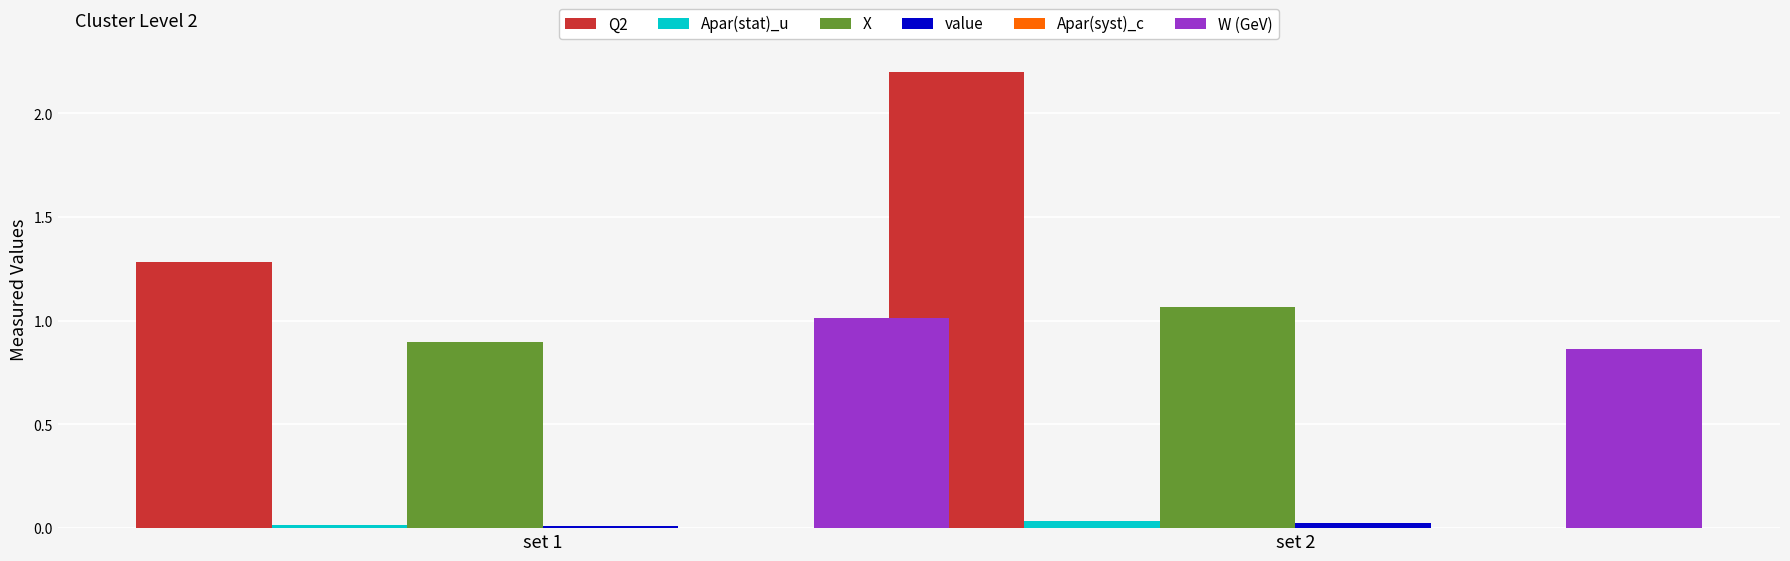

Which series has the largest range (max minus min)?

Q2